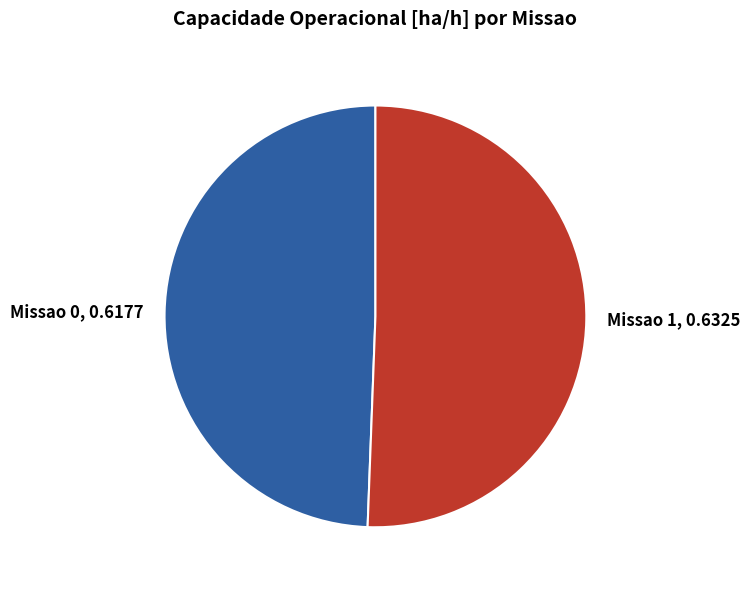

True or false: Missao 0 accounts for 37% of the total.

False